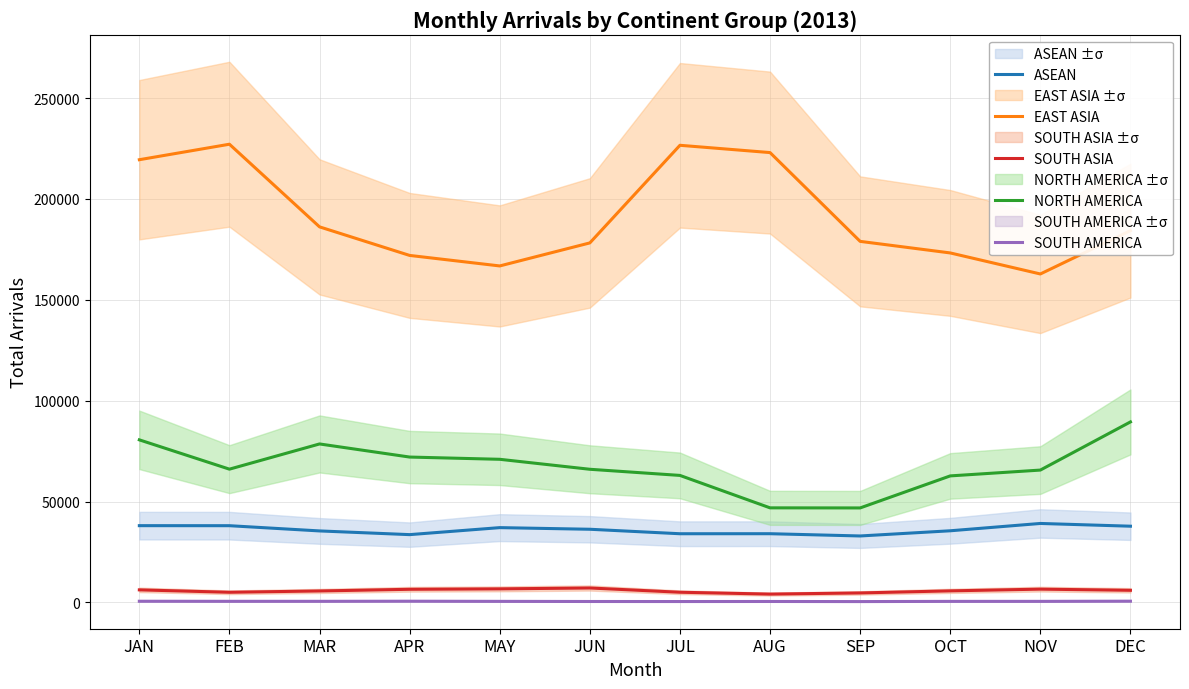

True or false: SOUTH AMERICA has a value of 598 at DEC.

True